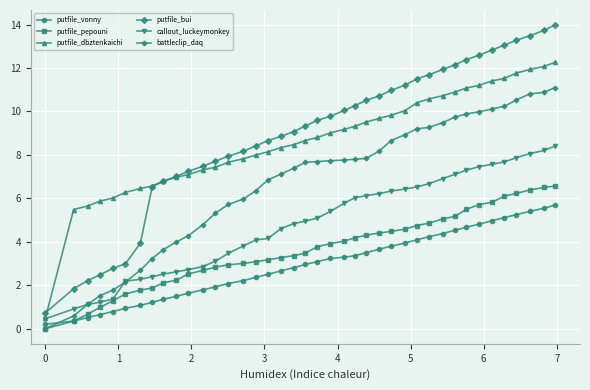

What is the value of the callout_luckeymonkey point at the 20th from the left?

4.9